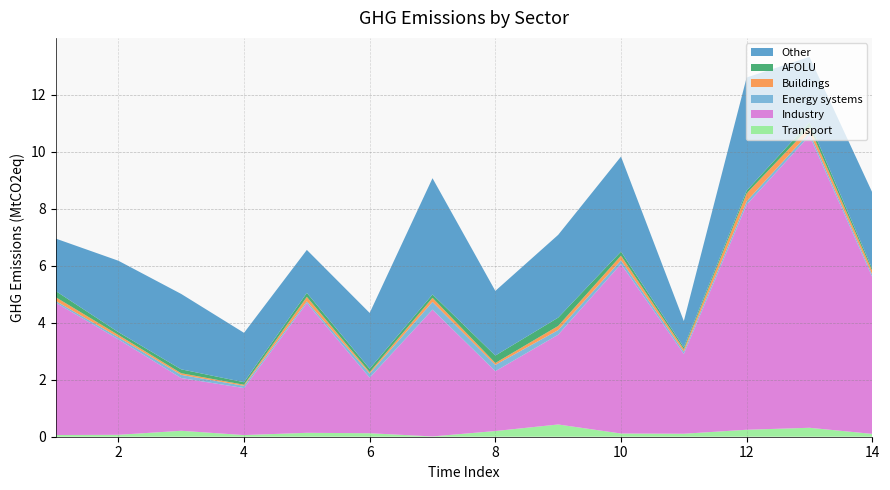

Reading left to right, extract all data points from this chart.

Transport: 1=0.1	2=0.1	3=0.2	4=0.1	5=0.1	6=0.1	7=0.0	8=0.2	9=0.4	10=0.1	11=0.1	12=0.2	13=0.3	14=0.1
Industry: 1=4.7	2=3.4	3=1.9	4=1.6	5=4.5	6=1.9	7=4.5	8=2.1	9=3.1	10=6.0	11=2.8	12=7.9	13=10.2	14=5.5
Energy systems: 1=0.1	2=0.1	3=0.1	4=0.1	5=0.1	6=0.1	7=0.3	8=0.2	9=0.2	10=0.1	11=0.1	12=0.1	13=0.1	14=0.1
Buildings: 1=0.1	2=0.1	3=0.1	4=0.0	5=0.2	6=0.0	7=0.1	8=0.1	9=0.1	10=0.2	11=0.1	12=0.3	13=0.2	14=0.1
AFOLU: 1=0.2	2=0.1	3=0.1	4=0.1	5=0.1	6=0.1	7=0.1	8=0.3	9=0.3	10=0.1	11=0.1	12=0.1	13=0.2	14=0.1
Other: 1=1.8	2=2.5	3=2.6	4=1.7	5=1.5	6=2.0	7=4.1	8=2.3	9=2.9	10=3.3	11=0.9	12=4.0	13=2.3	14=2.7